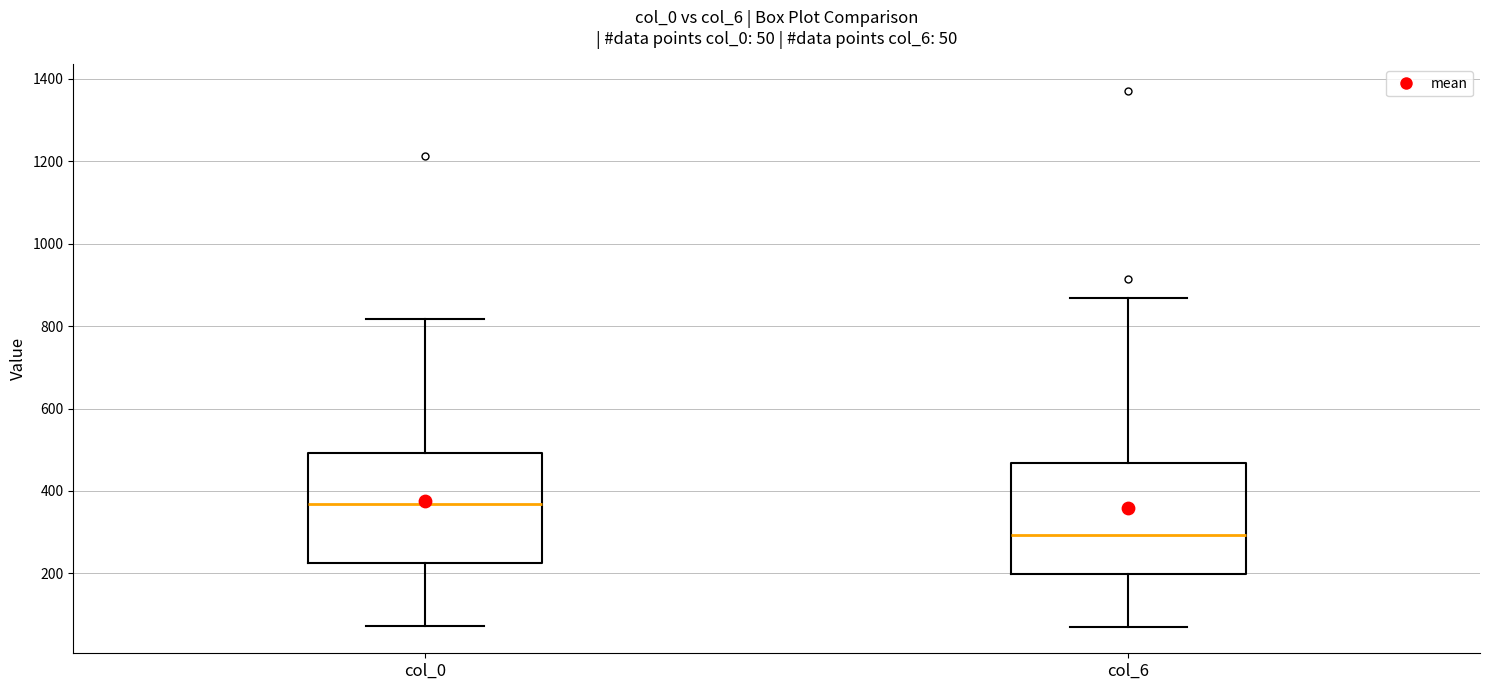

Which box has the highest median line?

col_0